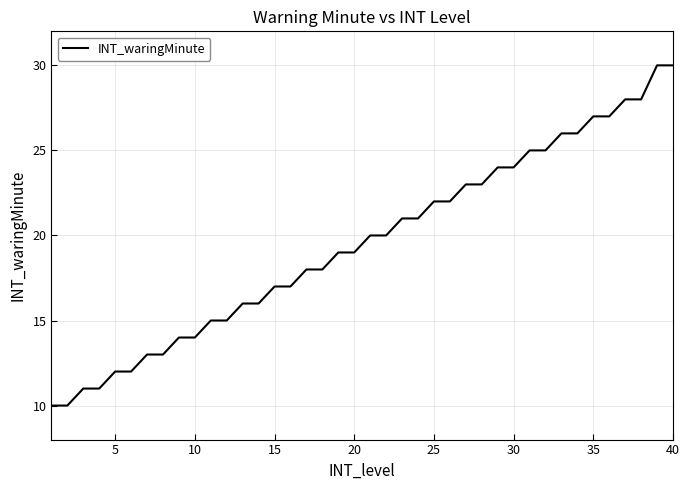

What is the greatest value displayed?

30